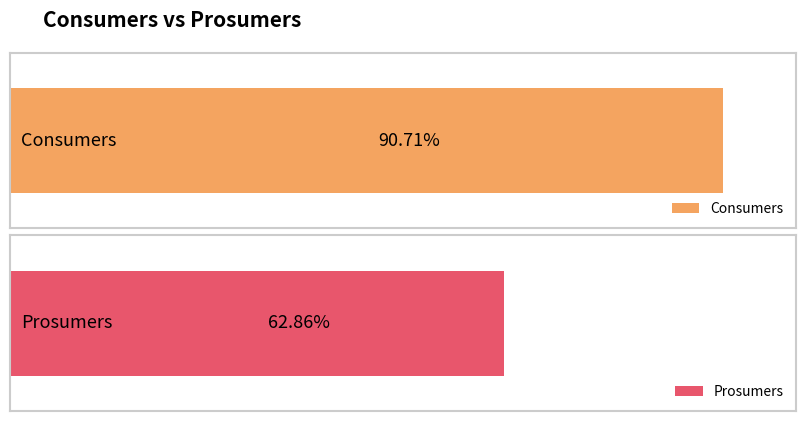

Which series has the largest range (max minus min)?

Consumers